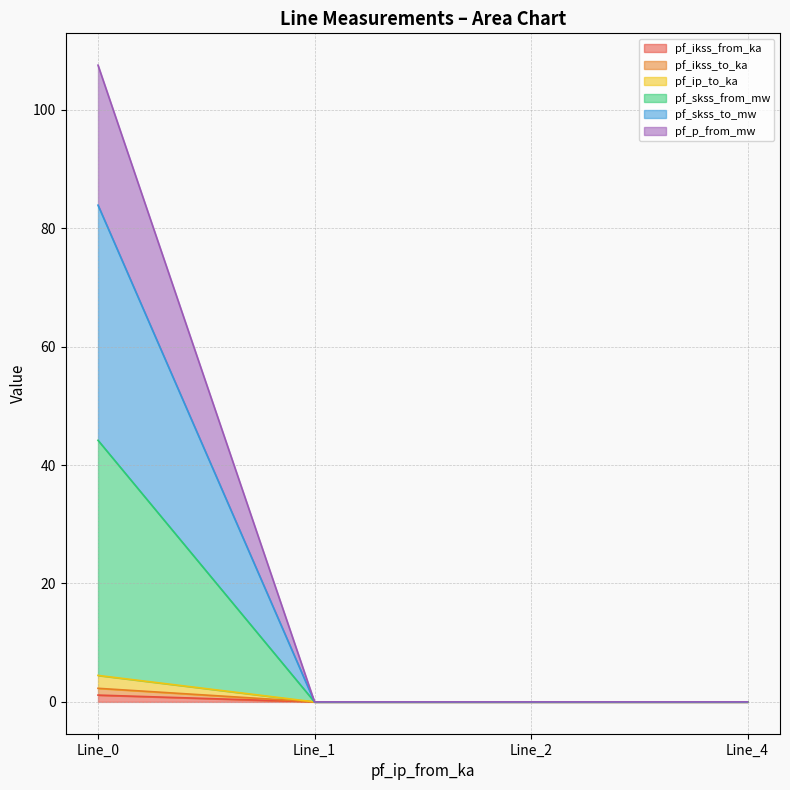

How many data points does each series have?

4